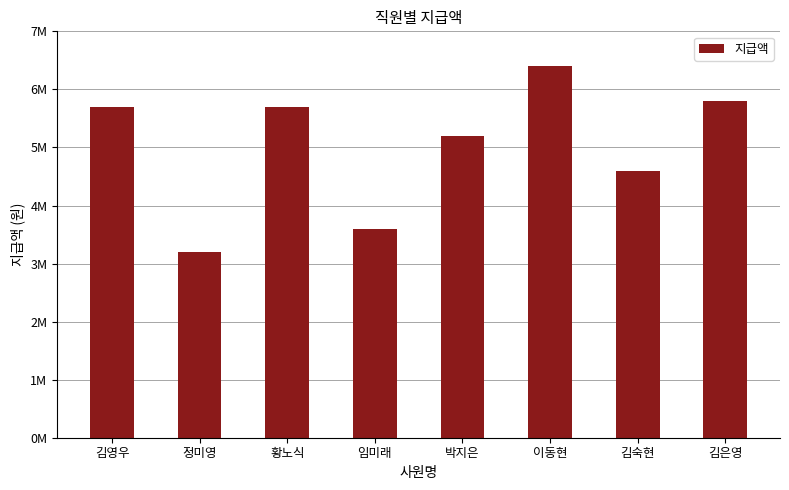

What is the difference between the second highest and minimum values?

2600000